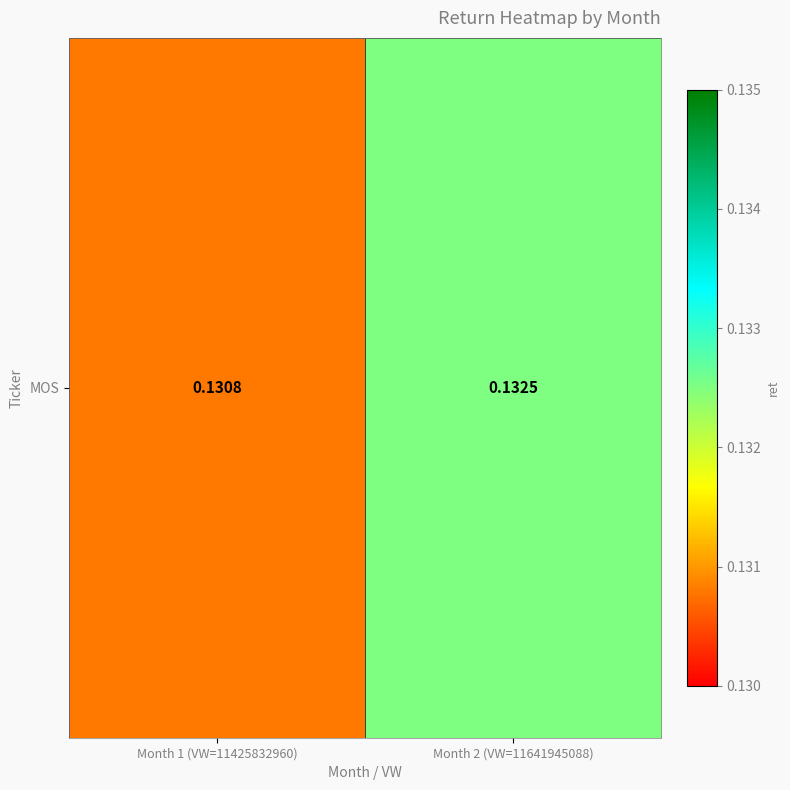

What is the greatest value displayed?

0.1